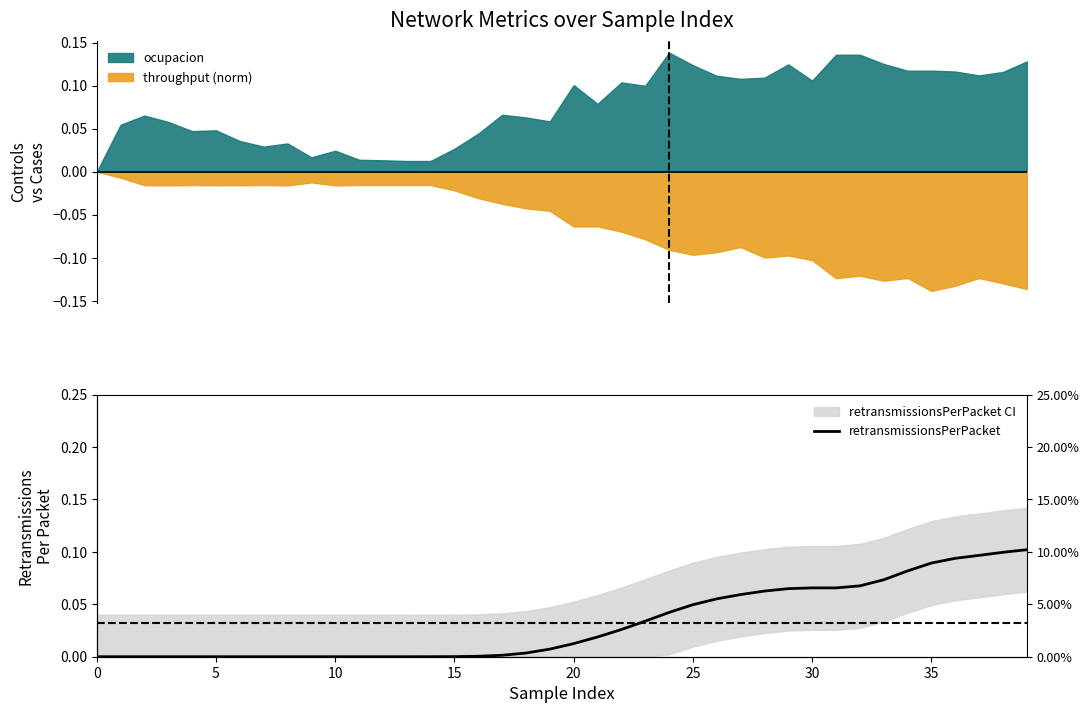

What is the label of the 11th point from the right?

29